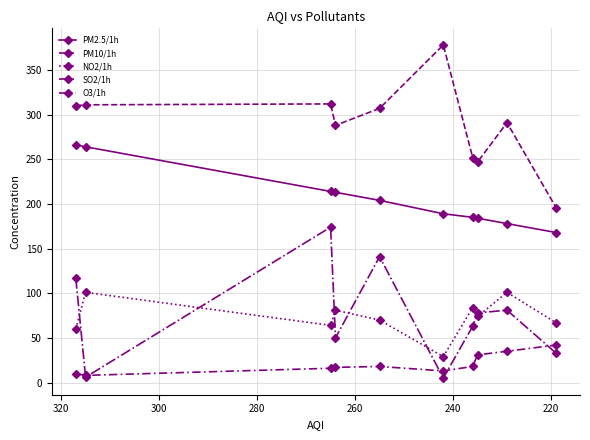

True or false: O3/1h has more than 2 interior local peaks.

False